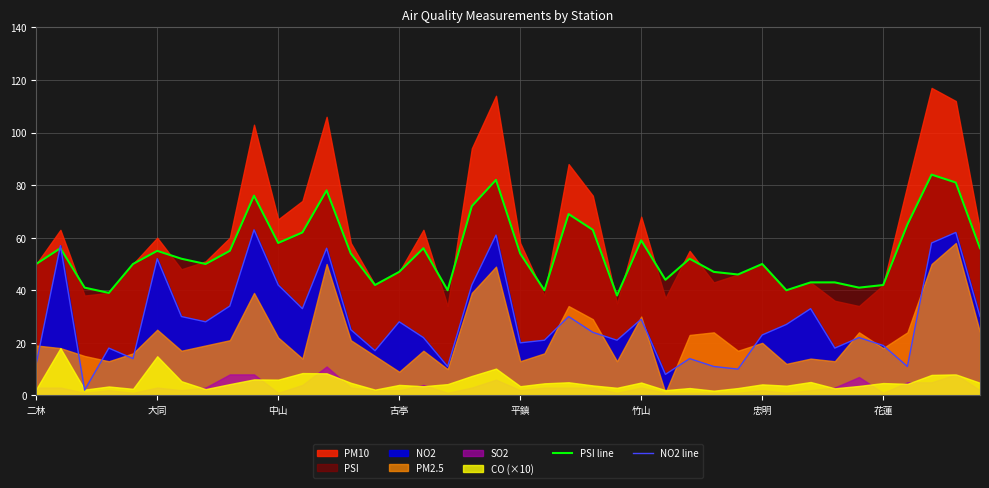

At which label does NO2 line first exceed 25?

大同